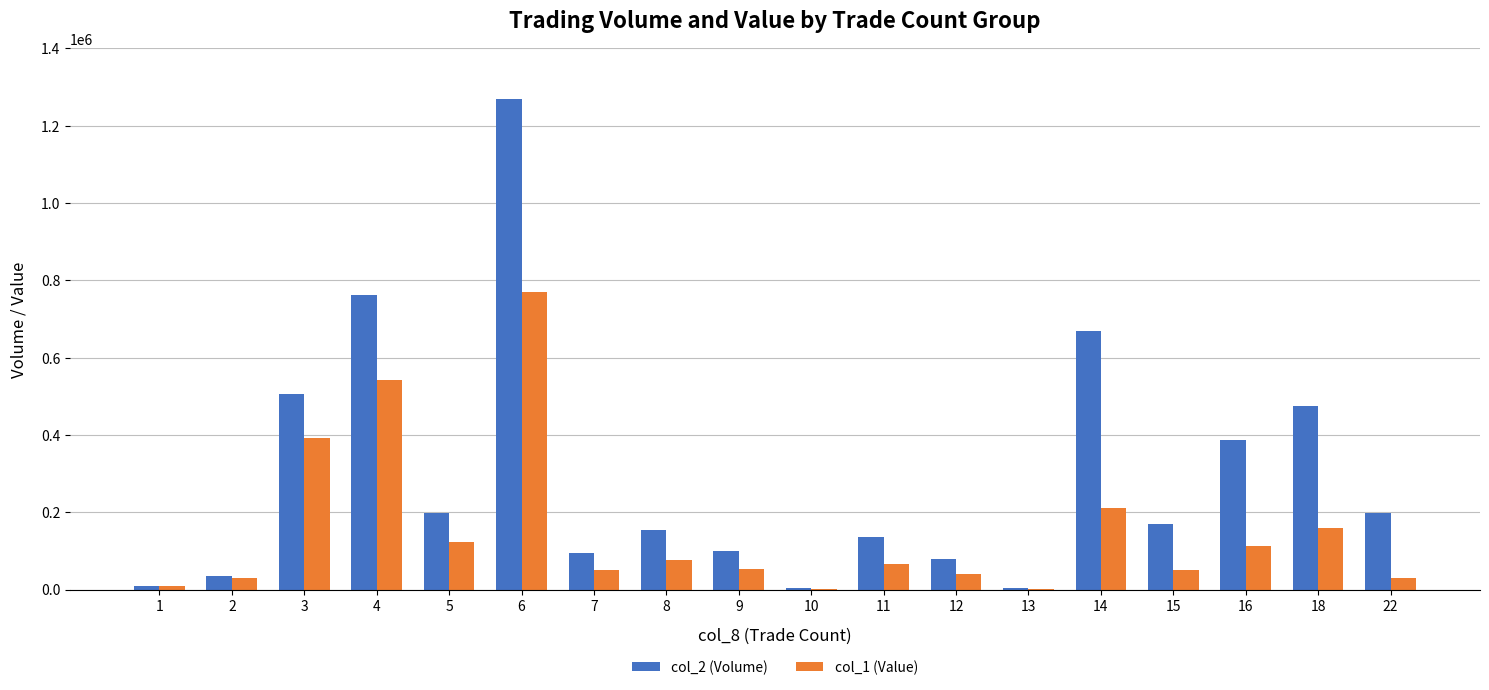

At which category is the sum across all series the highest?

6